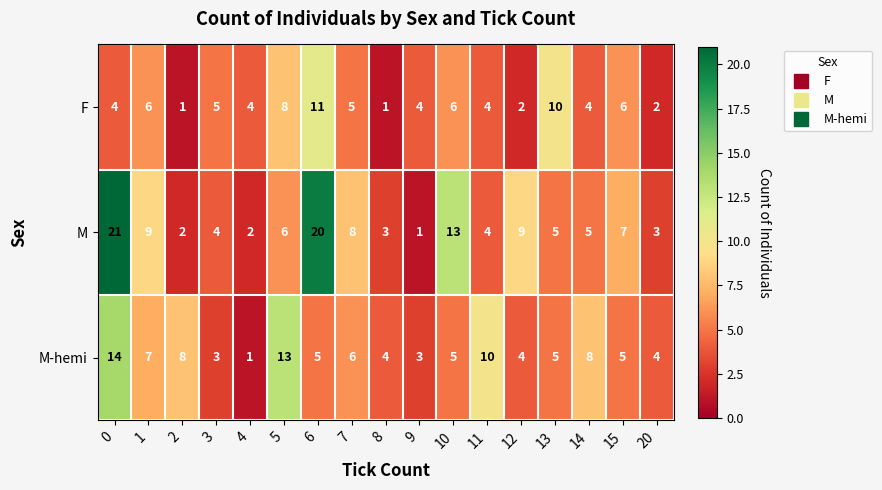

What is the smallest value displayed?

1